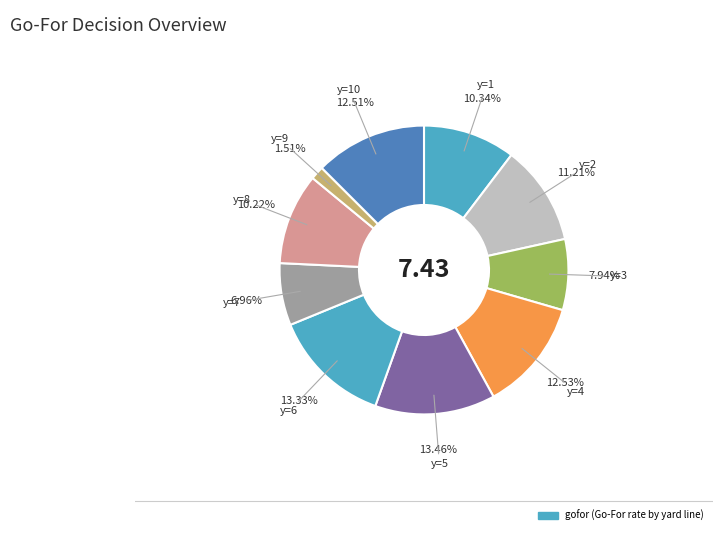

Which slice is the largest?

y=5